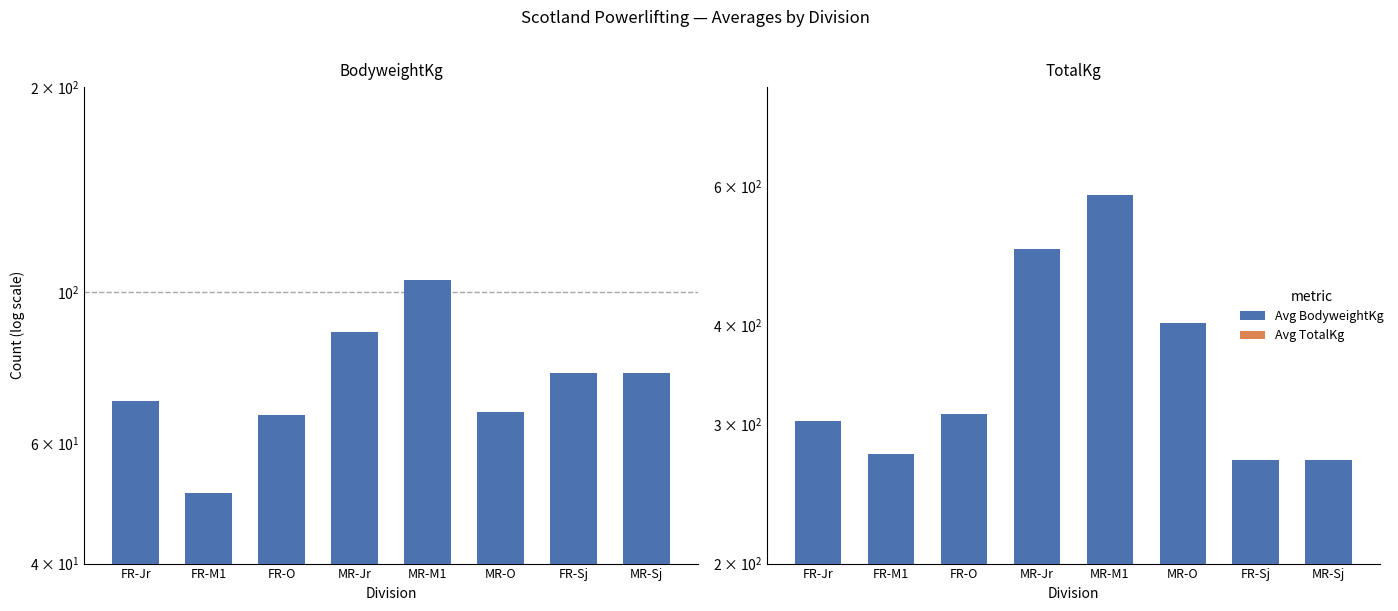

At which label is Avg BodyweightKg closest to 77?

FR-Sj